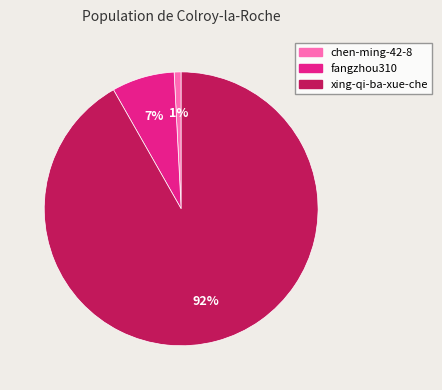

To the nearest percent, what percentage of the pie is xing-qi-ba-xue-che?

92%